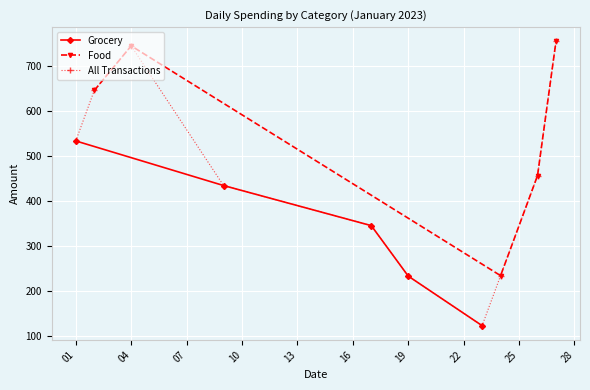

What is the minimum value for Grocery?

123